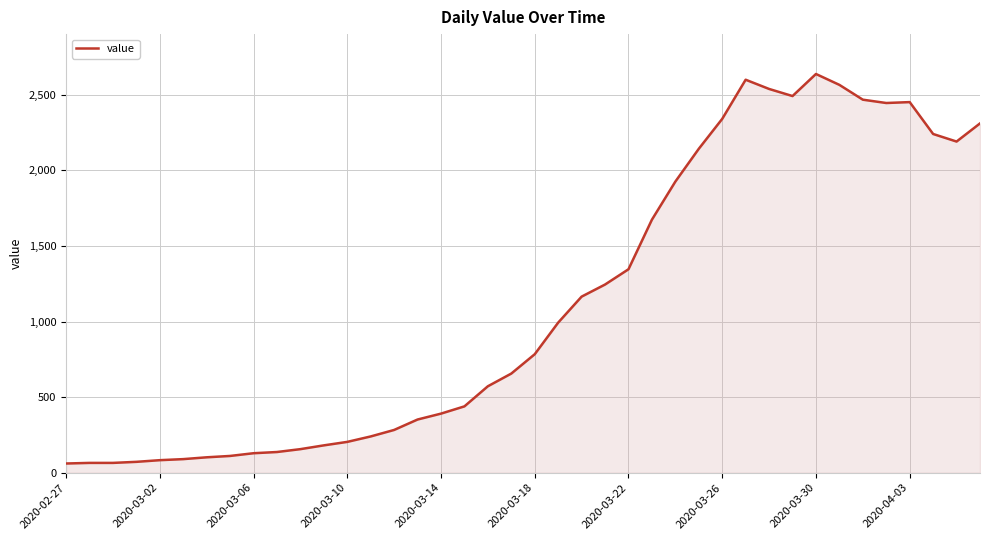

What is the minimum value shown in the chart?

61